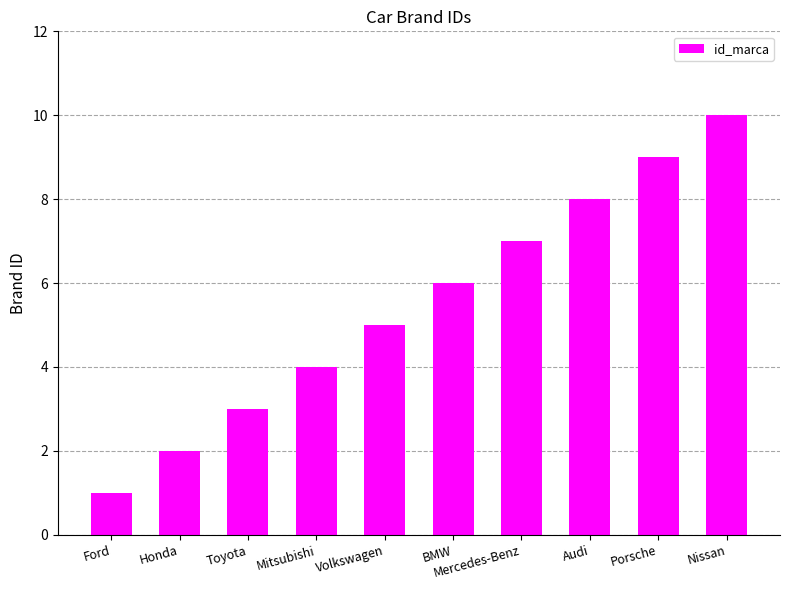

What is the sum of the values at Audi and Toyota?

11